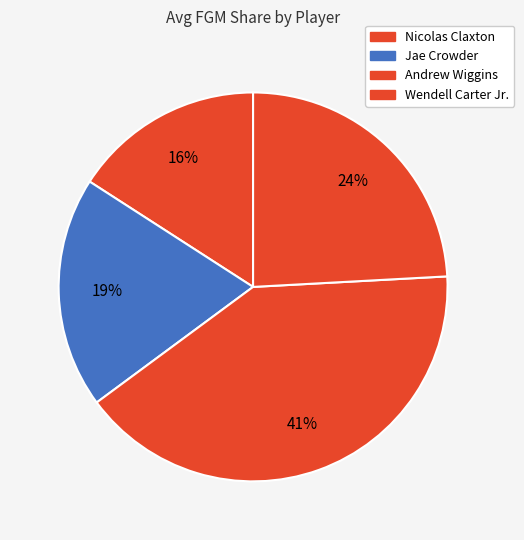

How many slices are in this pie chart?

4